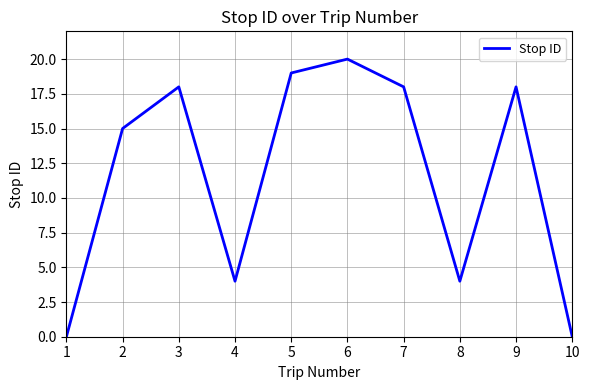

The value at 3 is 25. True or false?

False